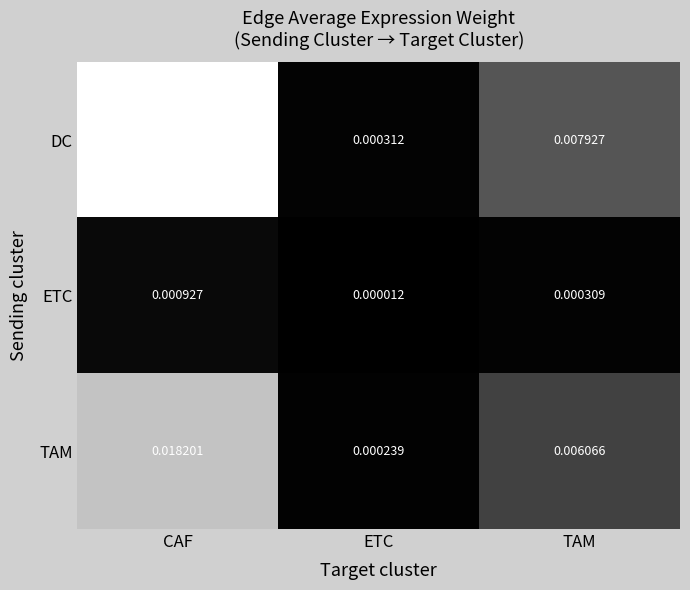

Which series has the largest total across all categories?

DC